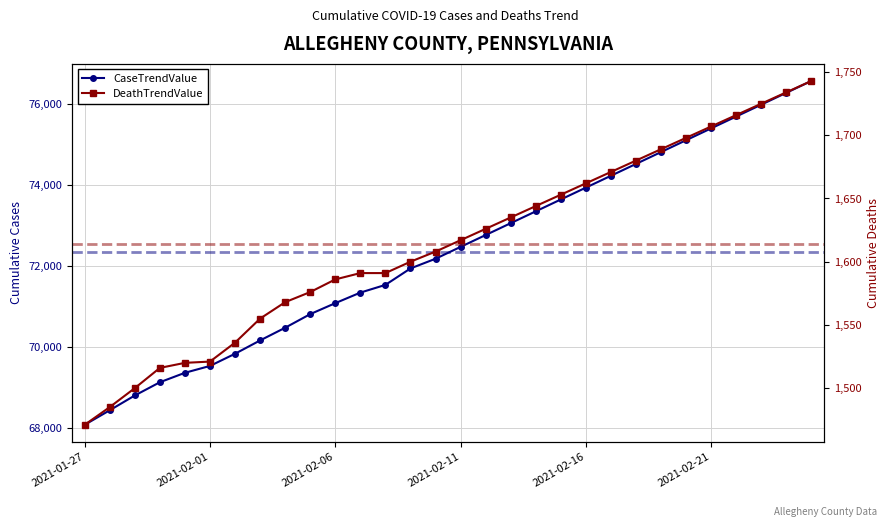

How many data points does each series have?

30